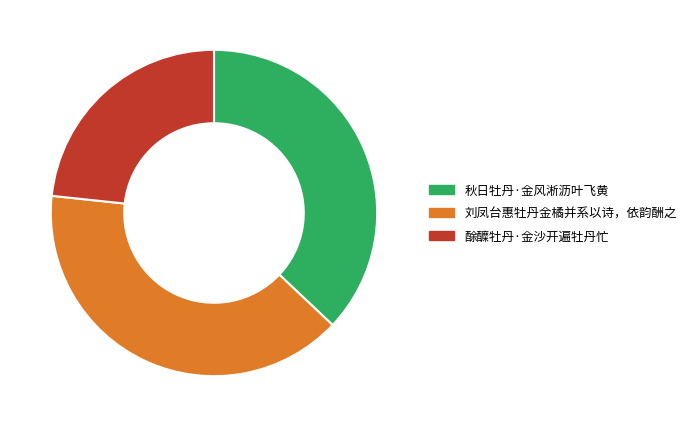

Do 酴醾牡丹·金沙开遍牡丹忙 and 秋日牡丹·金风淅沥叶飞黄 together represent more than half of the pie?

Yes